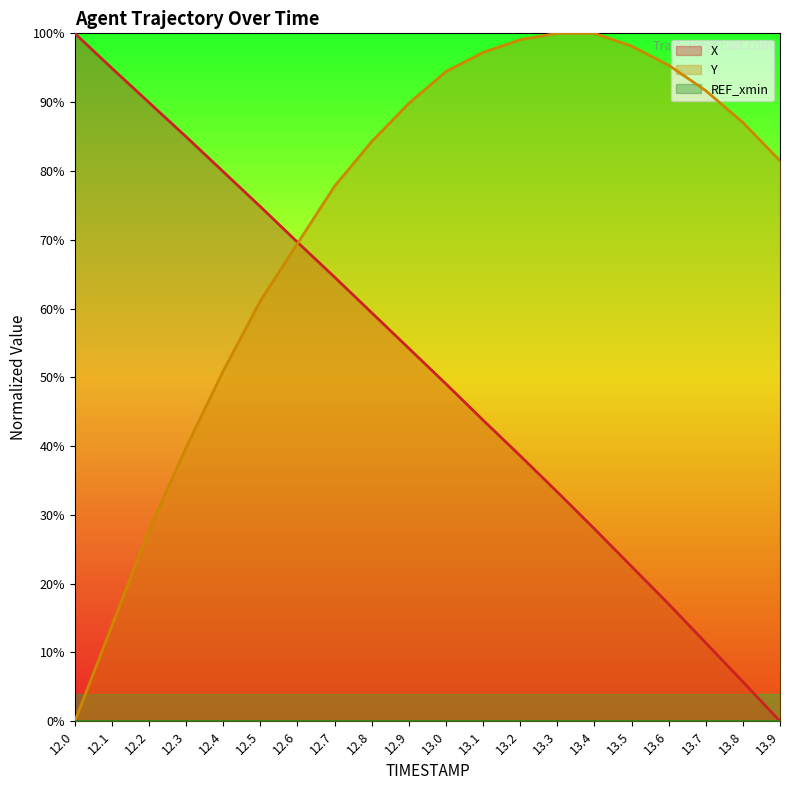

What is the sum of all X values?

1021.7